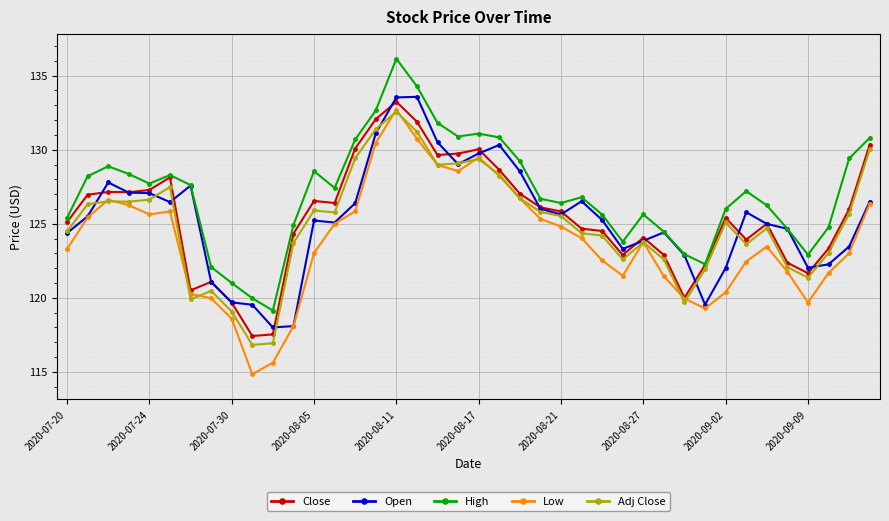

What is the greatest value displayed?

136.1